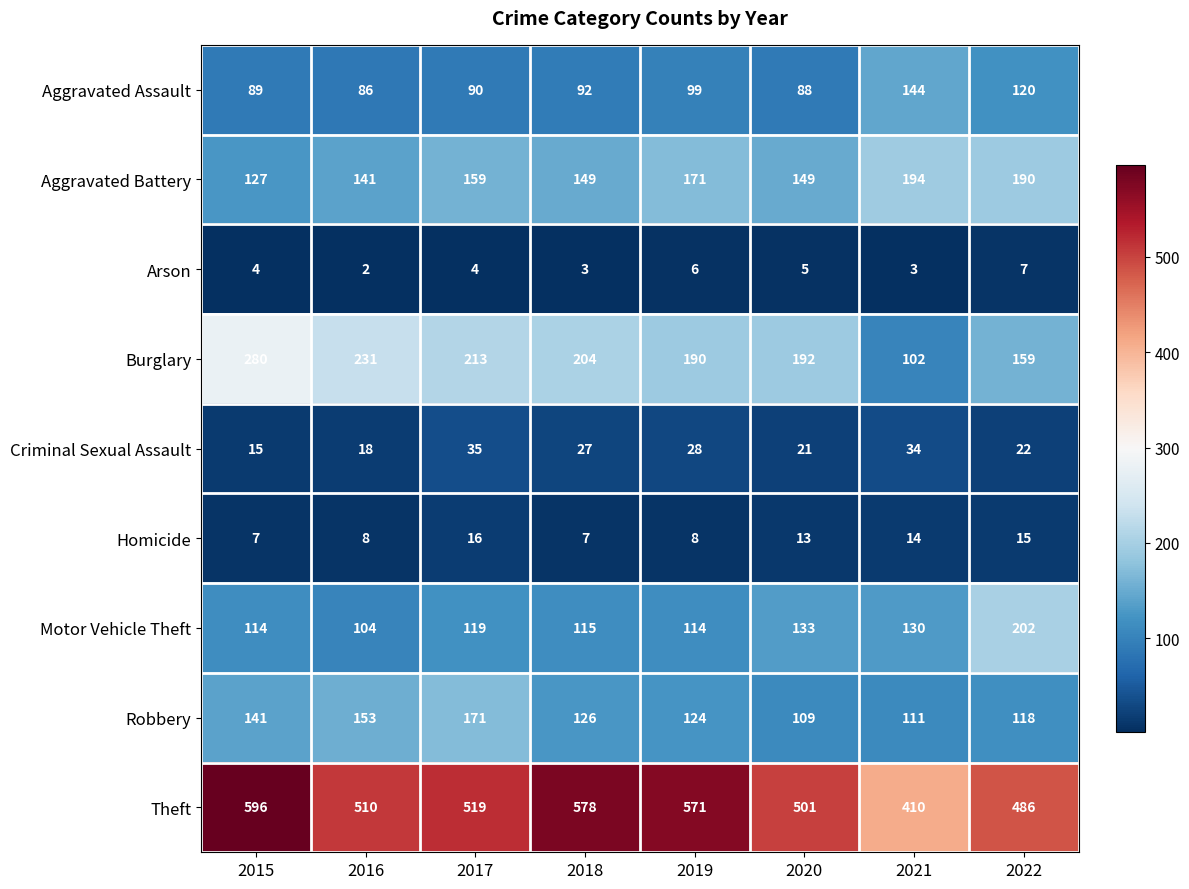

Is the value of Motor Vehicle Theft at 2015 greater than the value of Aggravated Assault at 2018?

Yes